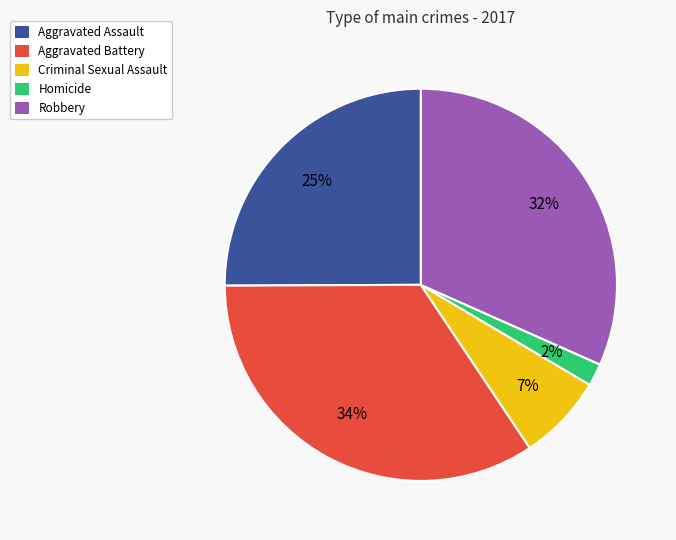

Does Aggravated Battery account for over 50% of the chart?

No